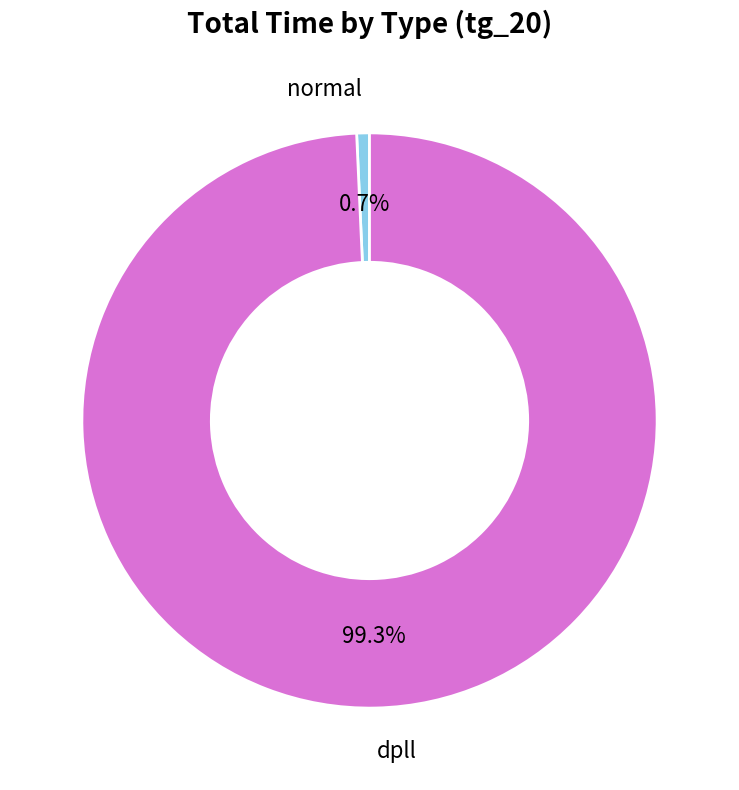

Is dpll the majority of the pie?

Yes